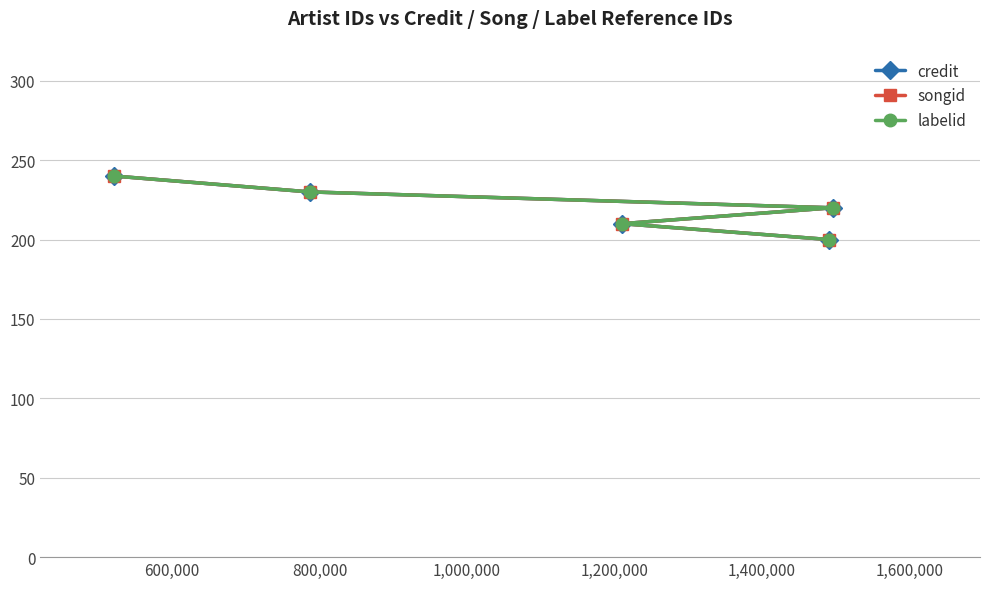

True or false: credit has more than 0 interior local peaks.

False